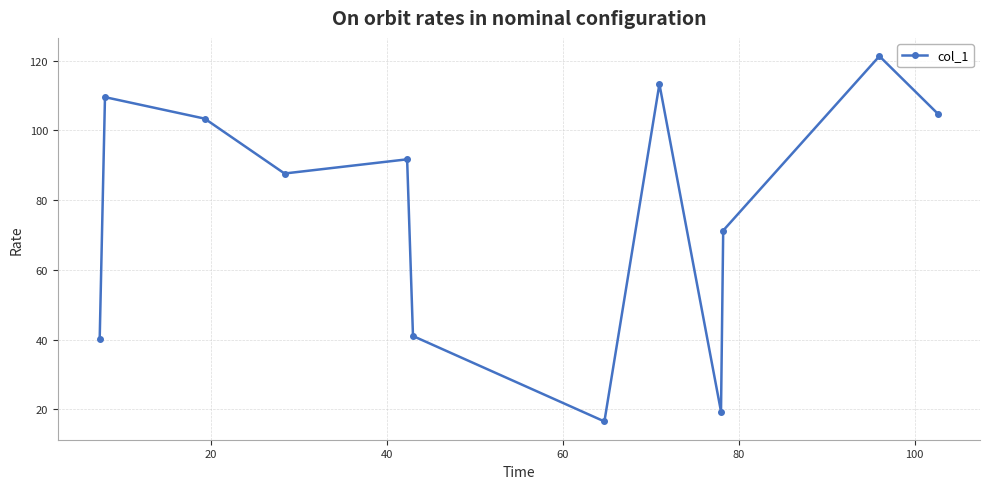

How many interior local peaks (higher than both neighbors) does the data have?

4